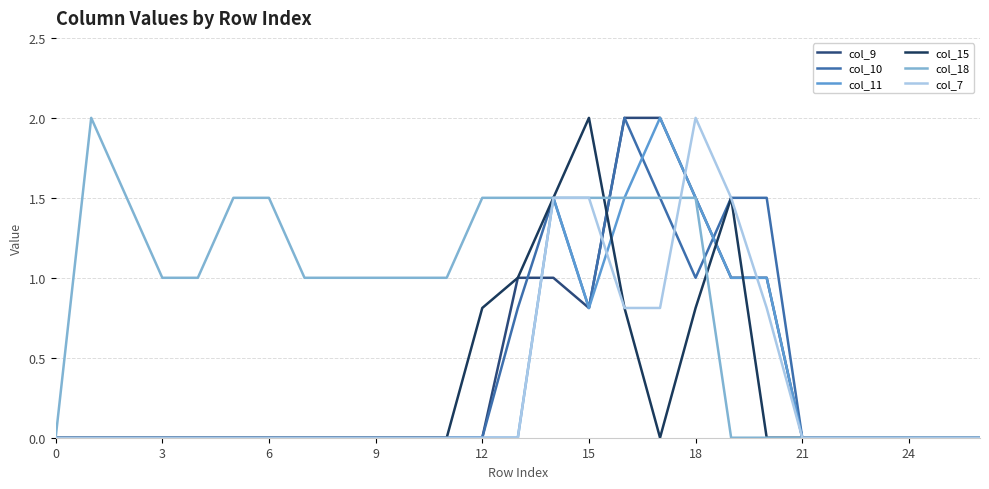

What is the highest value of the col_11 series?

2.0